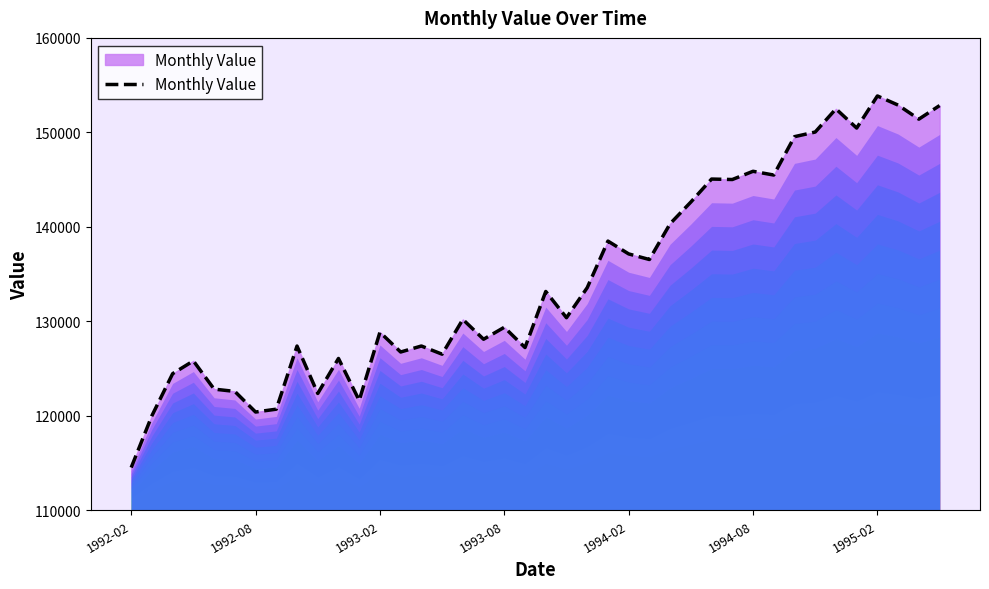

What is the maximum value shown in the chart?

153856